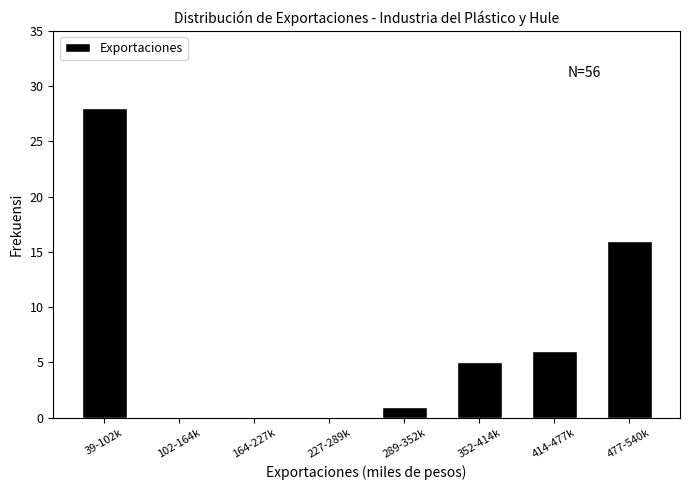

Reading right to left, list all the values displayed in this chart.

477-540k=16	414-477k=6	352-414k=5	289-352k=1	227-289k=0	164-227k=0	102-164k=0	39-102k=28